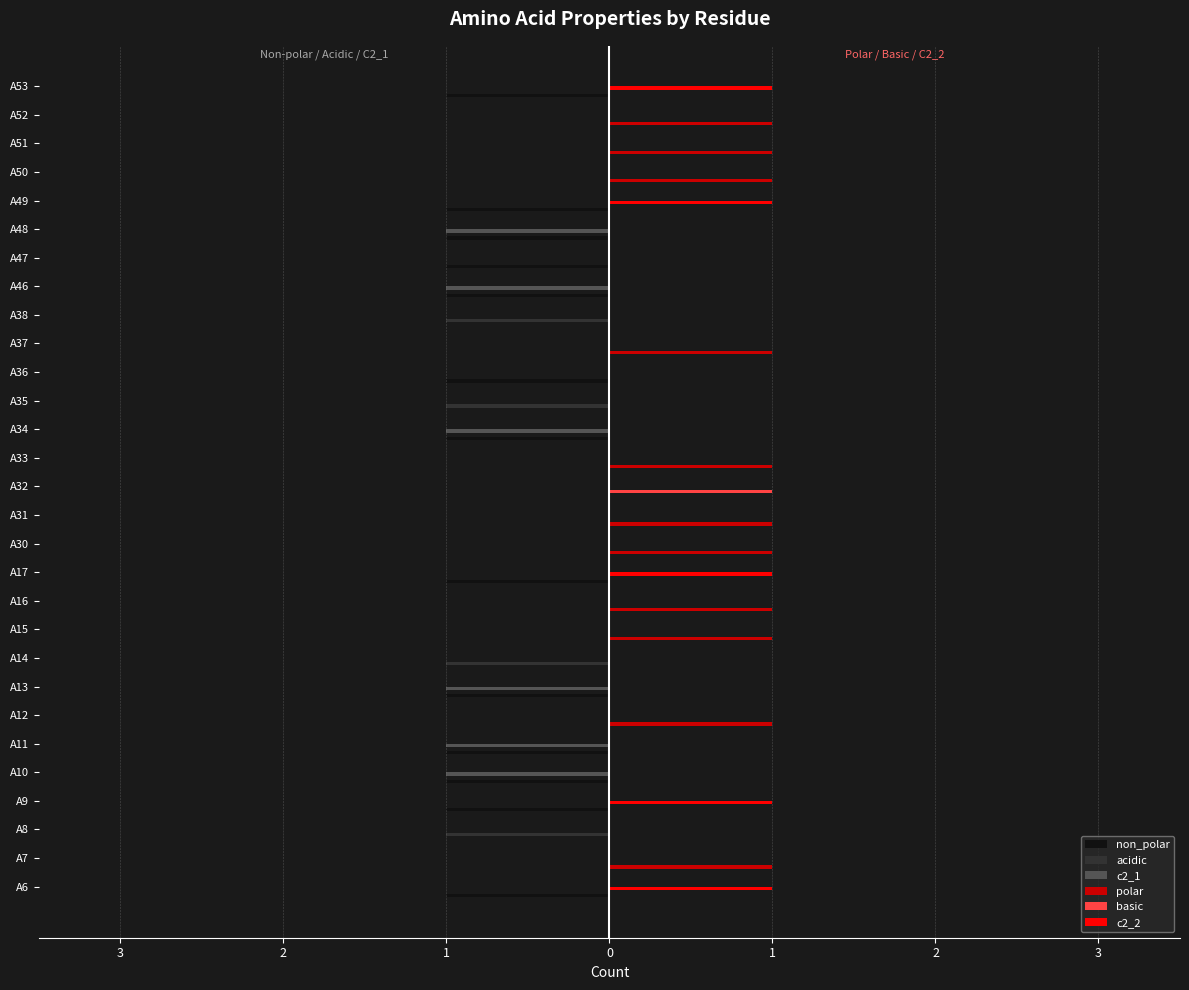

What are all the series names shown in the legend?

non_polar, acidic, c2_1, polar, basic, c2_2